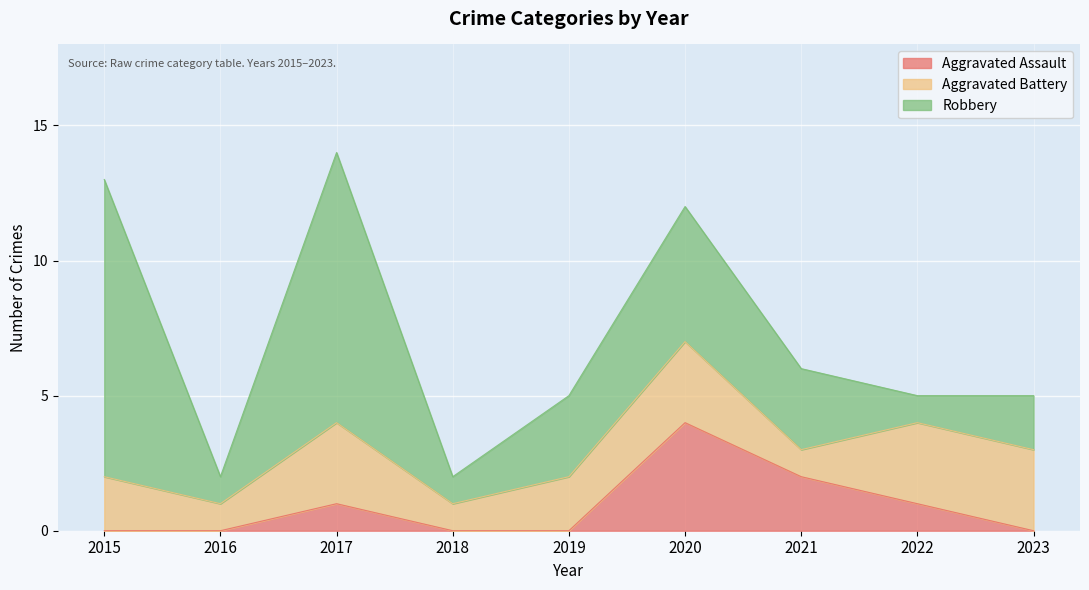

At which category is the sum across all series the highest?

2017